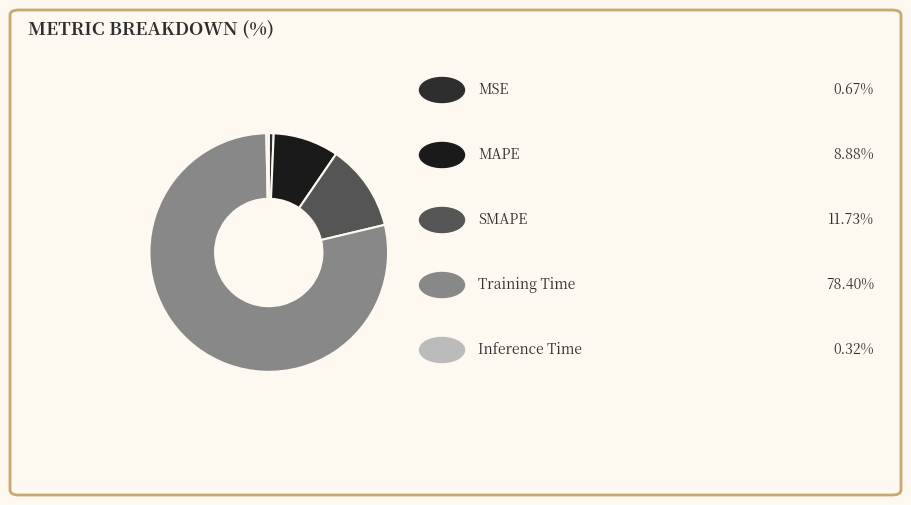

What is the largest slice in the pie chart?

Training Time